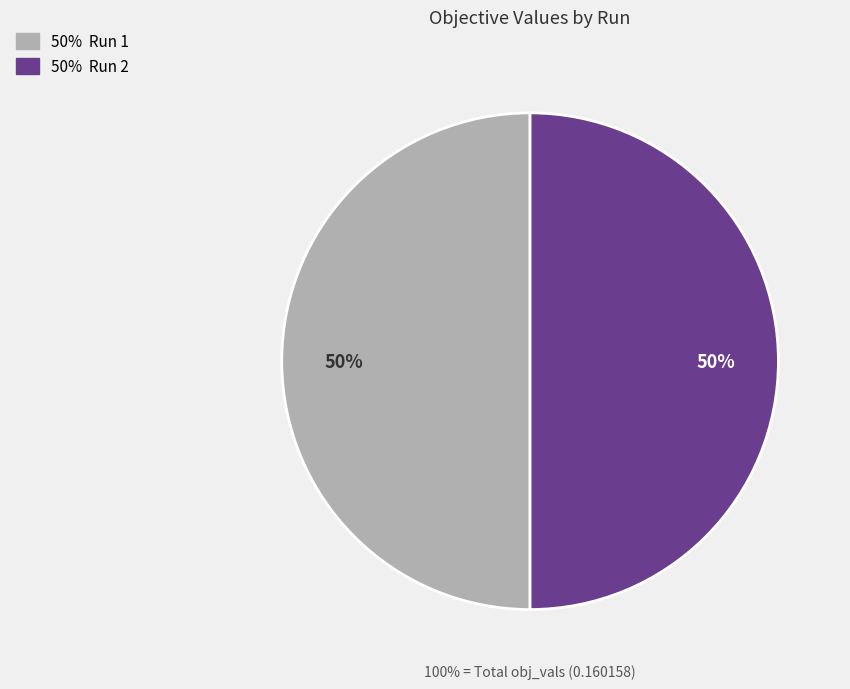

Which slice is the smallest?

2